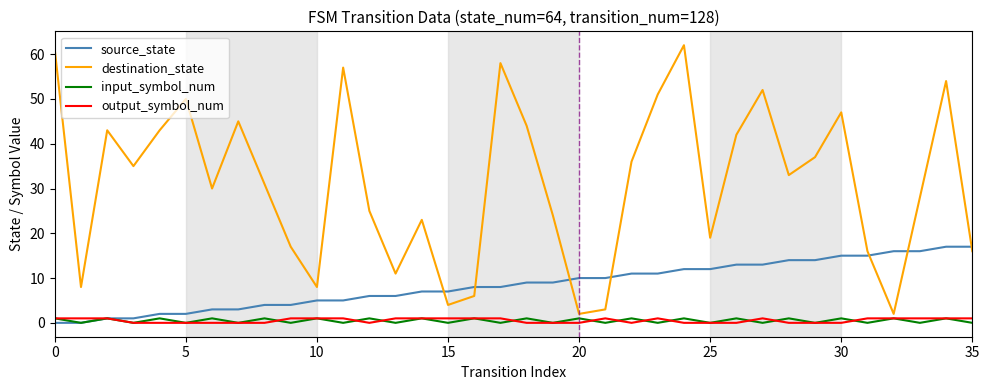

What are all the series names shown in the legend?

source_state, destination_state, input_symbol_num, output_symbol_num